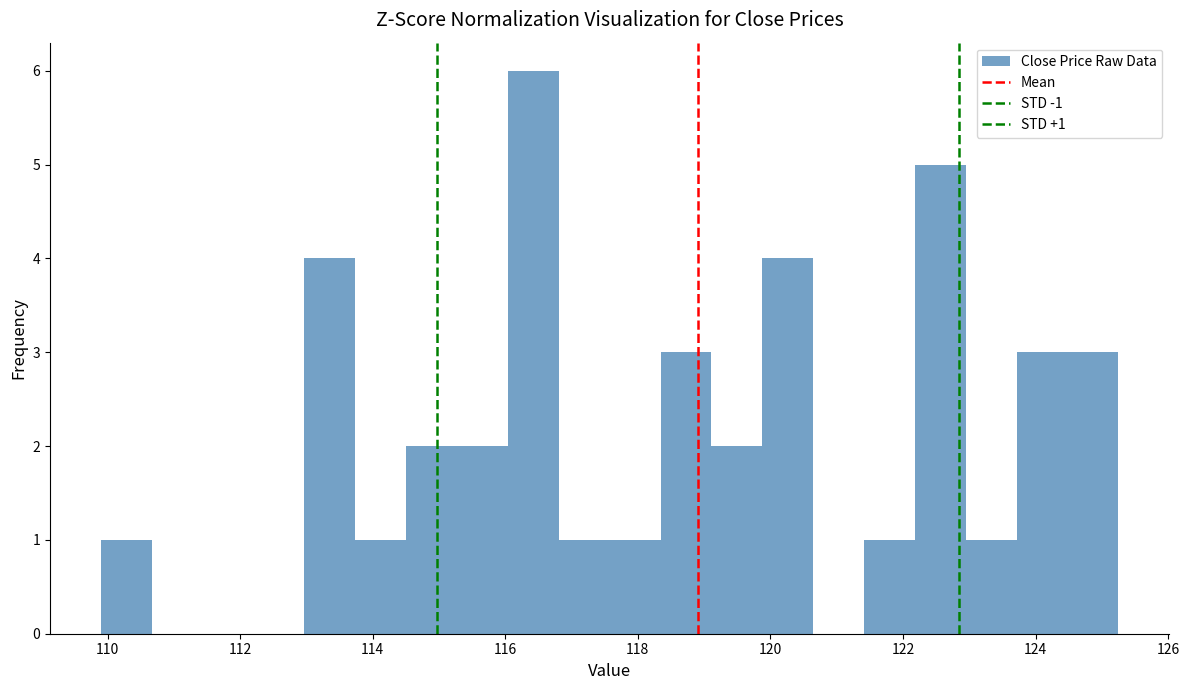

Read against the x-axis, roughly where is the centre of the tallest bar?

116.4